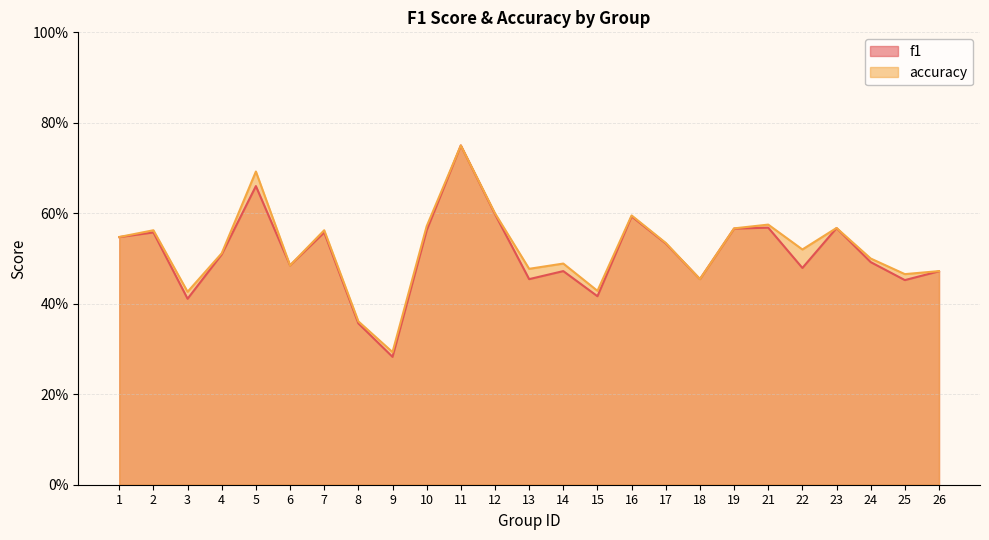

Reading right to left, transcribe all the data shown in this chart.

f1: 26=0.5	25=0.5	24=0.5	23=0.6	22=0.5	21=0.6	19=0.6	18=0.5	17=0.5	16=0.6	15=0.4	14=0.5	13=0.5	12=0.6	11=0.8	10=0.6	9=0.3	8=0.4	7=0.6	6=0.5	5=0.7	4=0.5	3=0.4	2=0.6	1=0.5
accuracy: 26=0.5	25=0.5	24=0.5	23=0.6	22=0.5	21=0.6	19=0.6	18=0.5	17=0.5	16=0.6	15=0.4	14=0.5	13=0.5	12=0.6	11=0.8	10=0.6	9=0.3	8=0.4	7=0.6	6=0.5	5=0.7	4=0.5	3=0.4	2=0.6	1=0.5